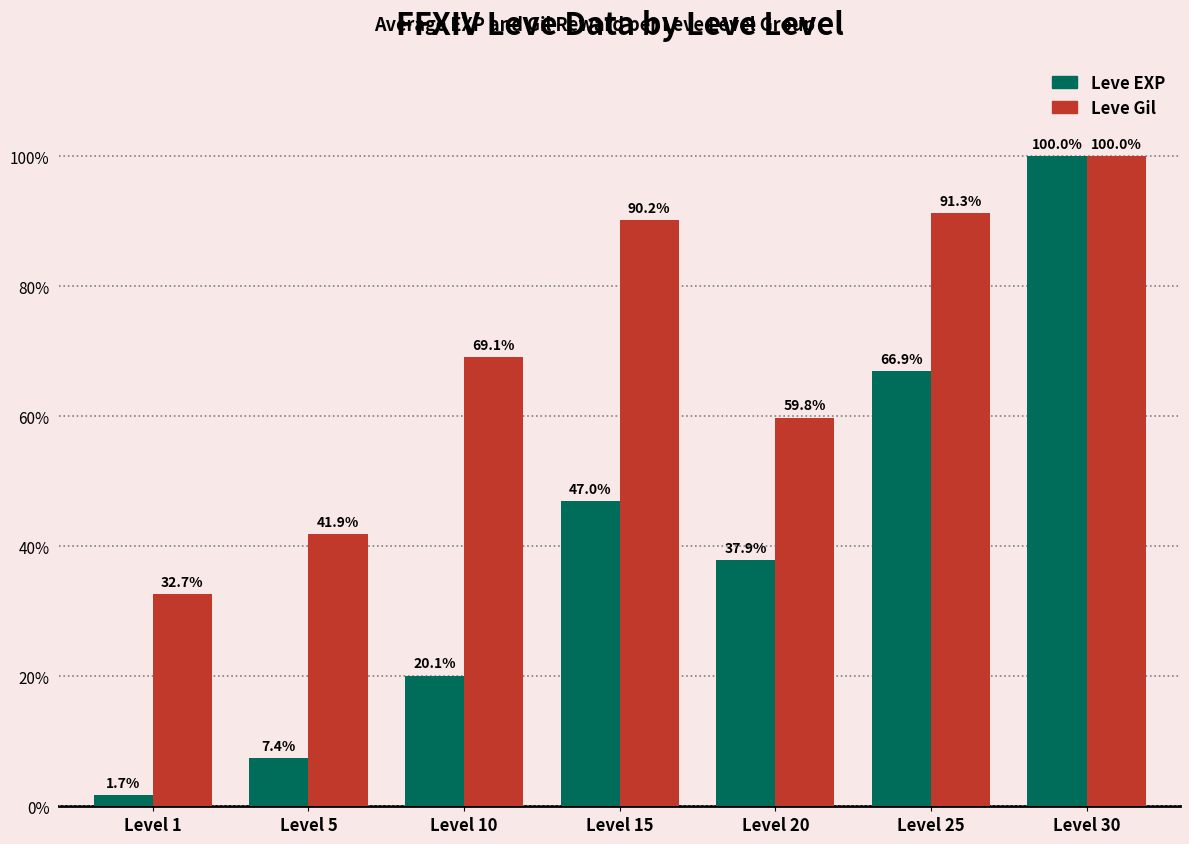

List the series in order of their overall mean, highest first.

Leve Gil, Leve EXP